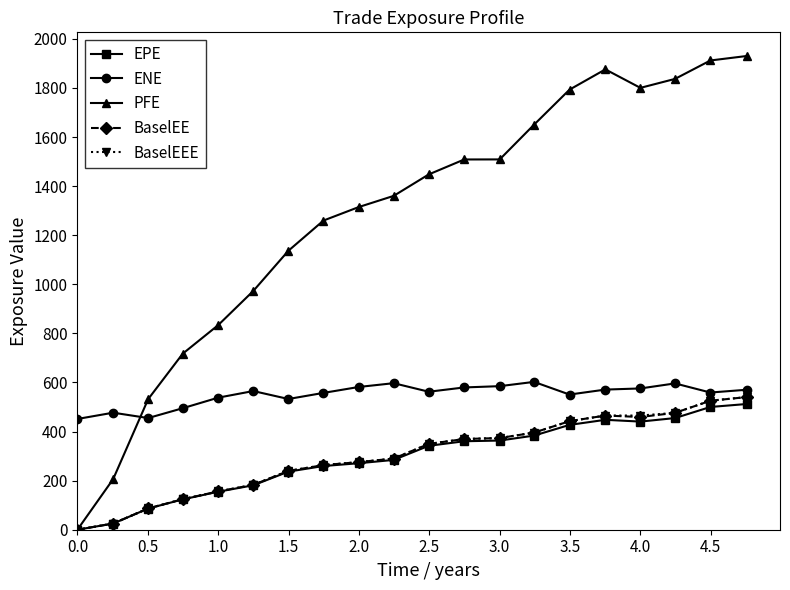

What are all the series names shown in the legend?

EPE, ENE, PFE, BaselEE, BaselEEE